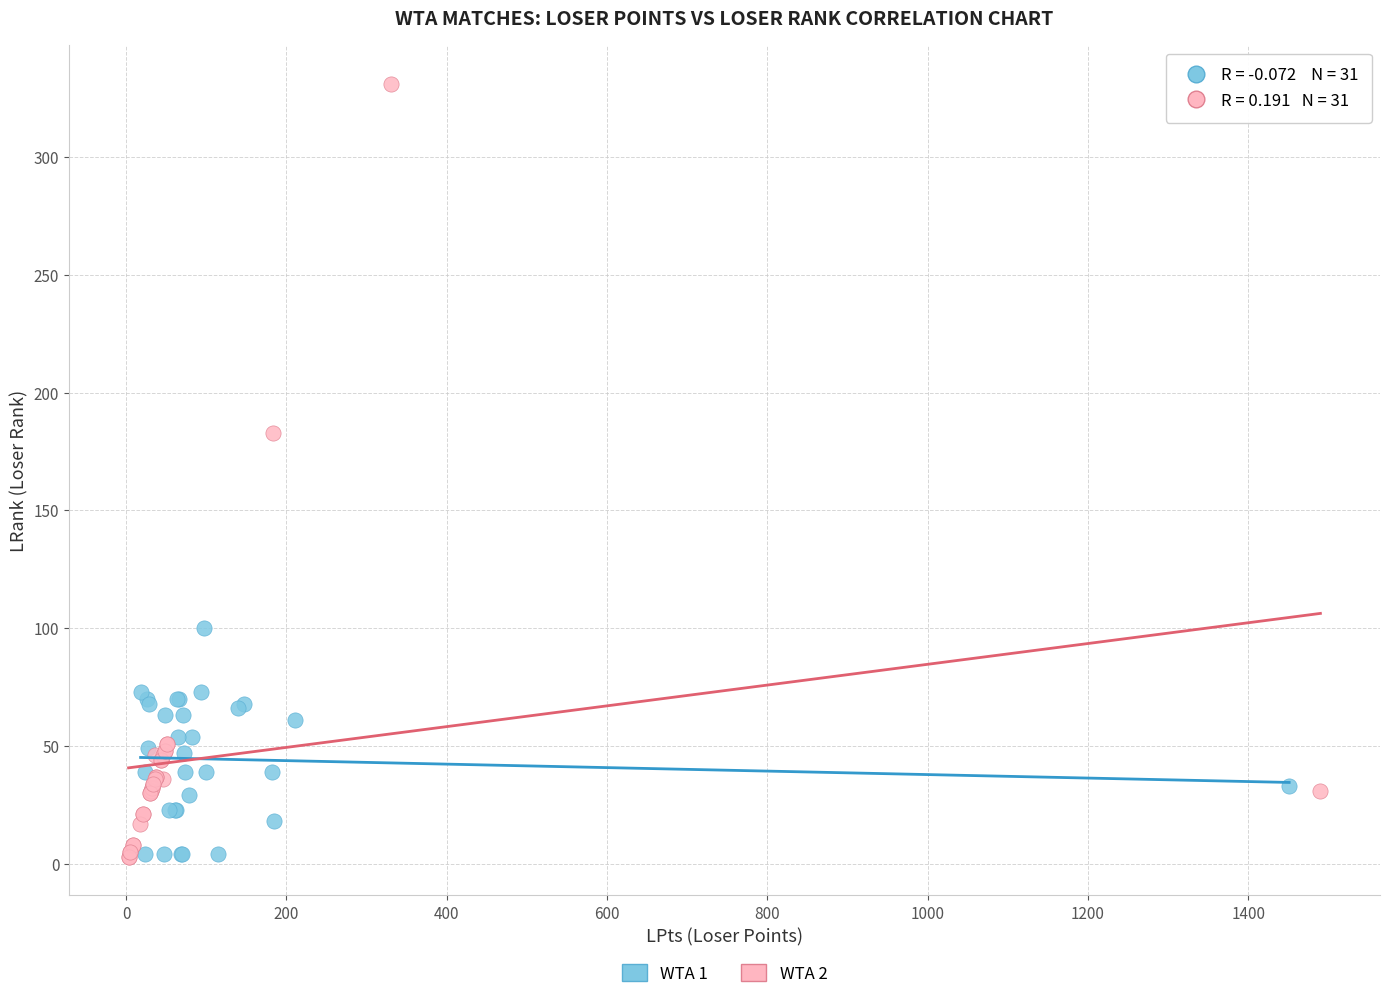

Which series contains the highest Y value?

WTA 2